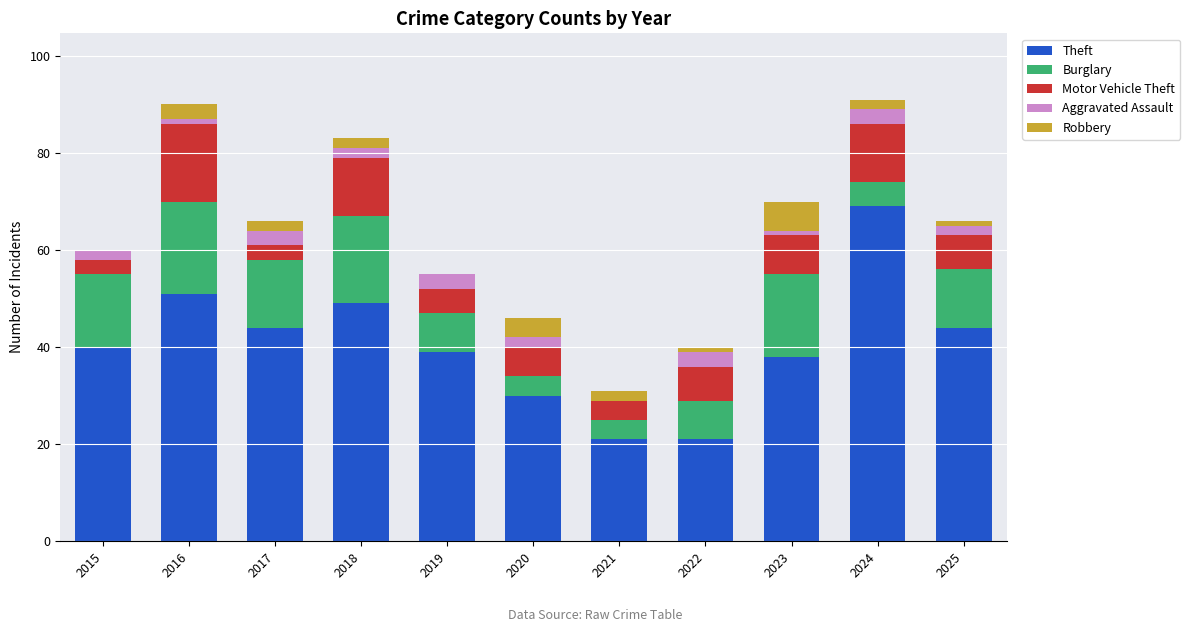

At which label does Theft reach its peak?

2024